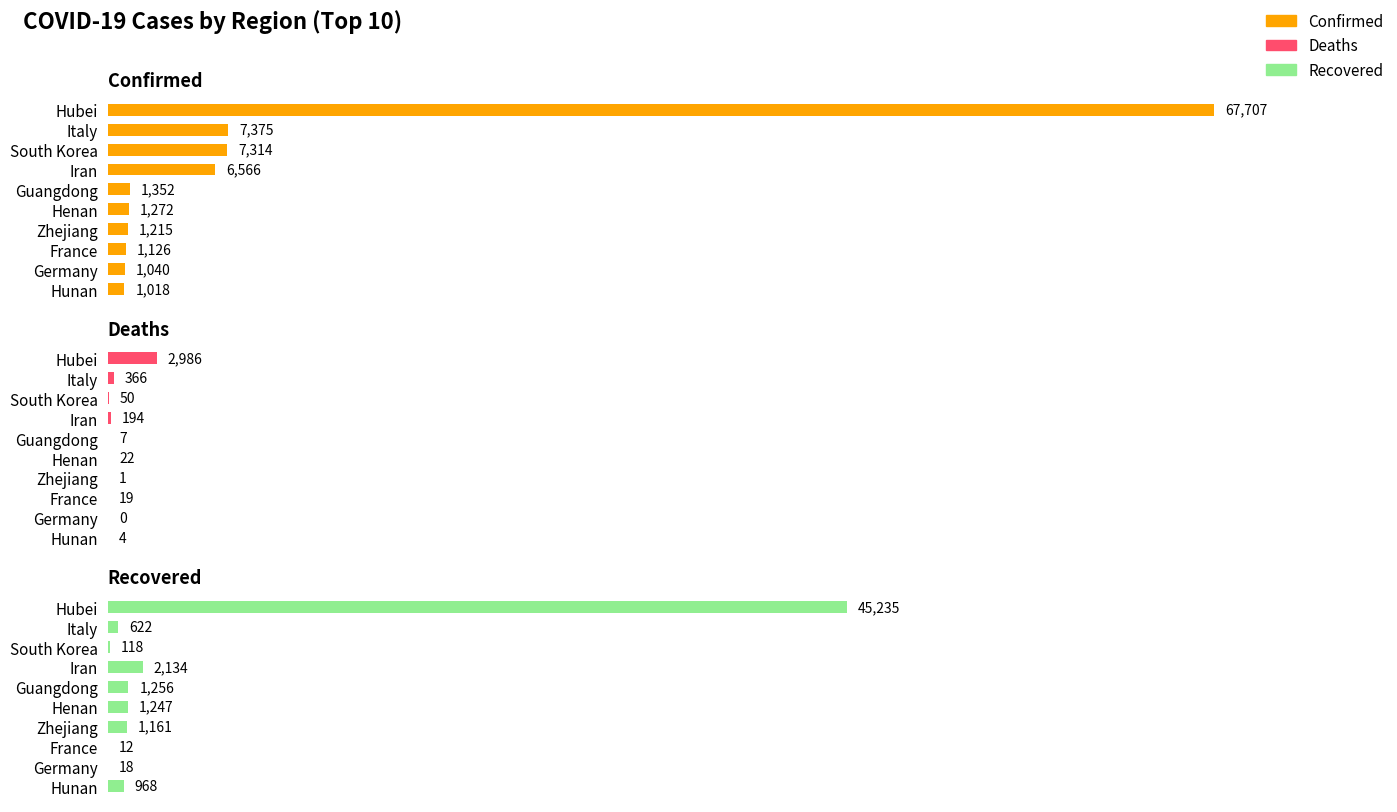

Read the Deaths value at Hunan.

4